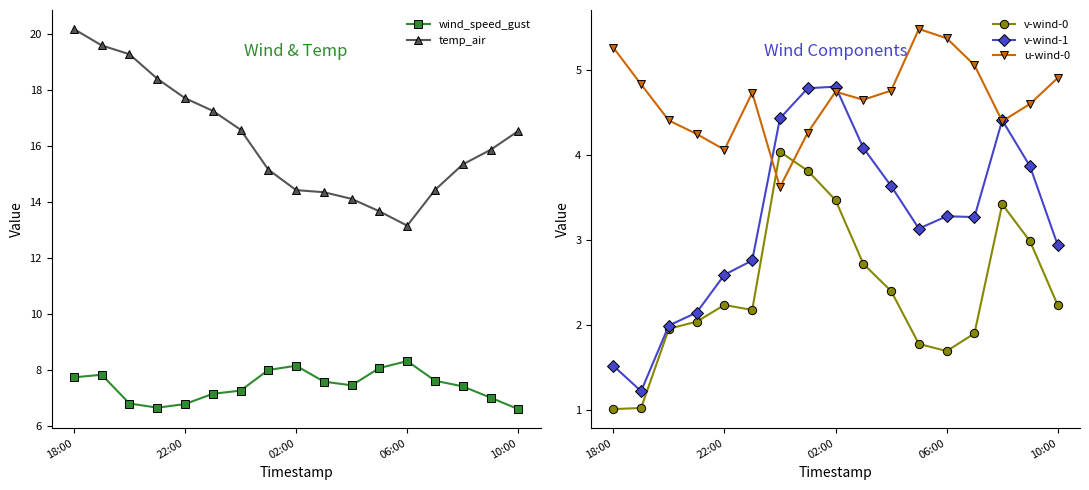

After their last crossing, which series has the higher values: u-wind-0 or v-wind-0?

u-wind-0